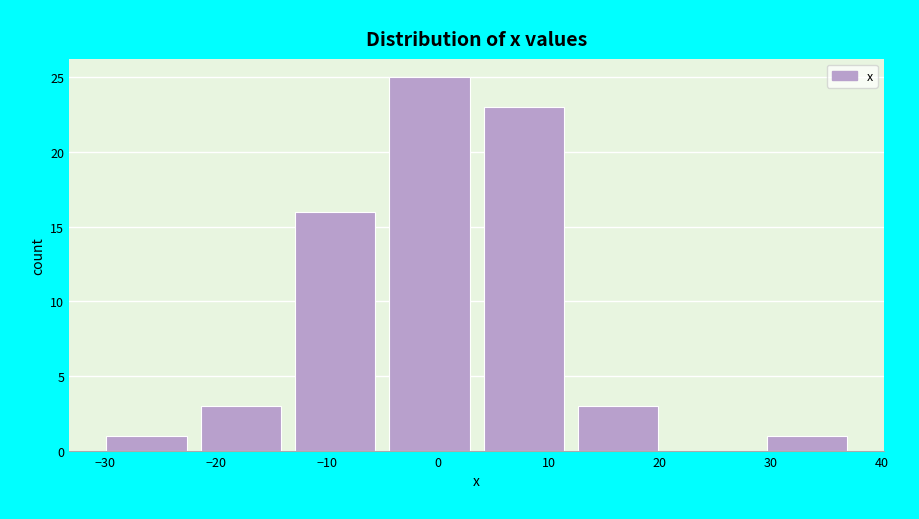

What is the height of the bar covering -14 to -5 on the x-axis? Neither the bar edges nor the heights are printed on the chart, so give them approximately, as read against the axes.

16